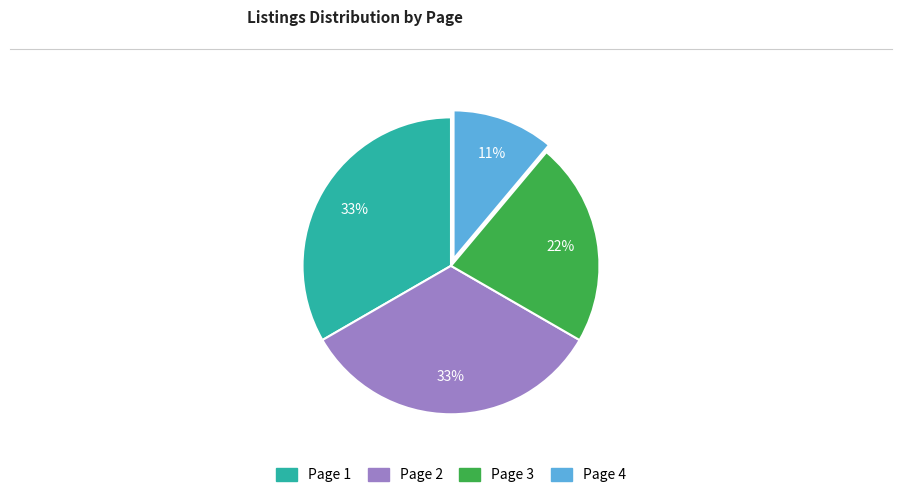

To the nearest percent, what portion does Page 2 represent?

33%